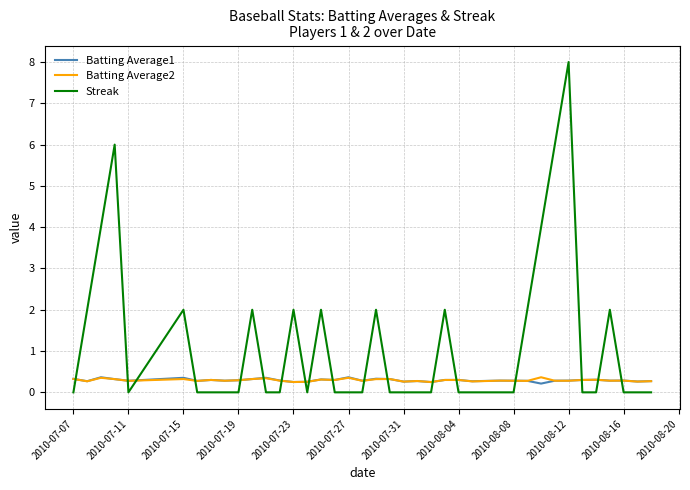

Which series has the largest range (max minus min)?

Streak